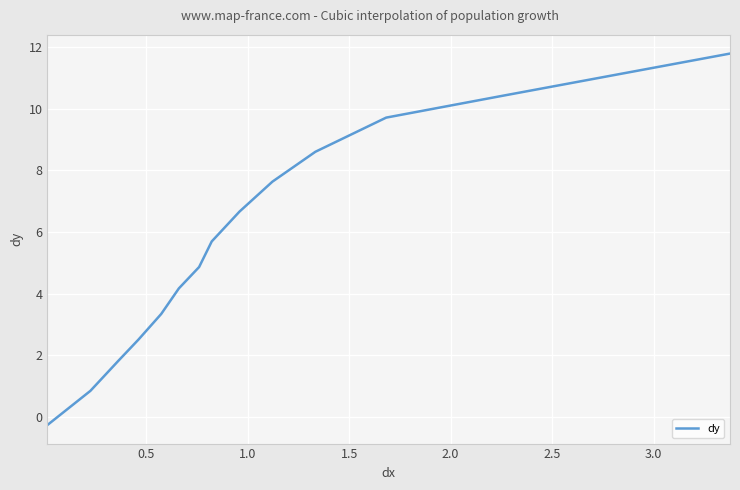

What is the difference between the maximum and minimum values?

12.0